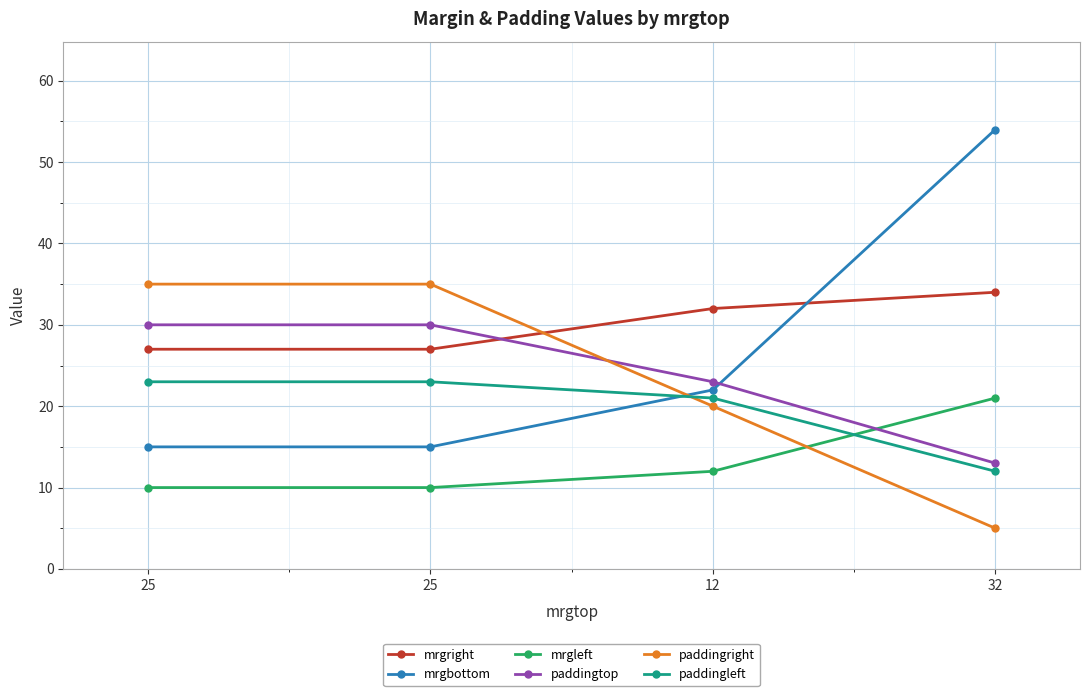

How many lines are shown in the chart?

6